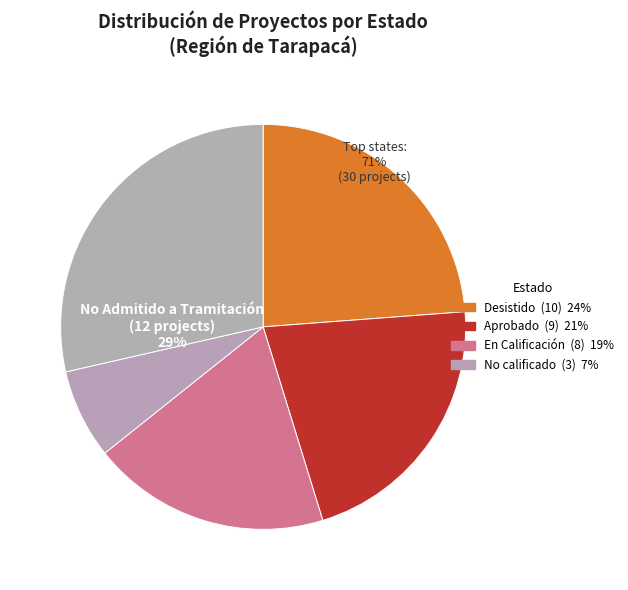

Count the number of slices in the pie.

5